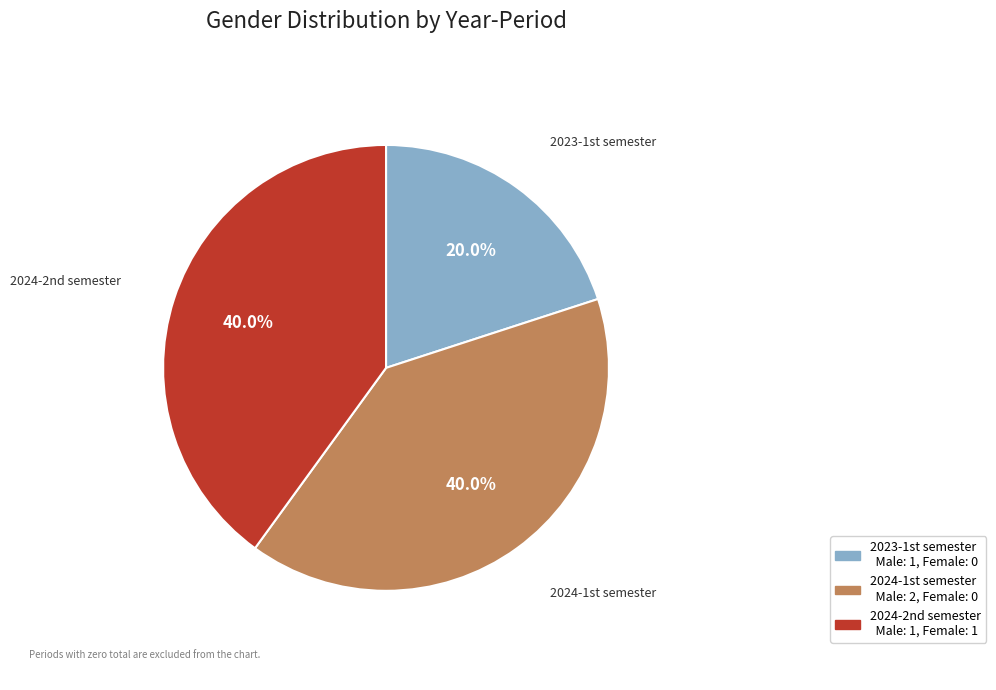

Is there any slice that represents more than half of the pie?

No